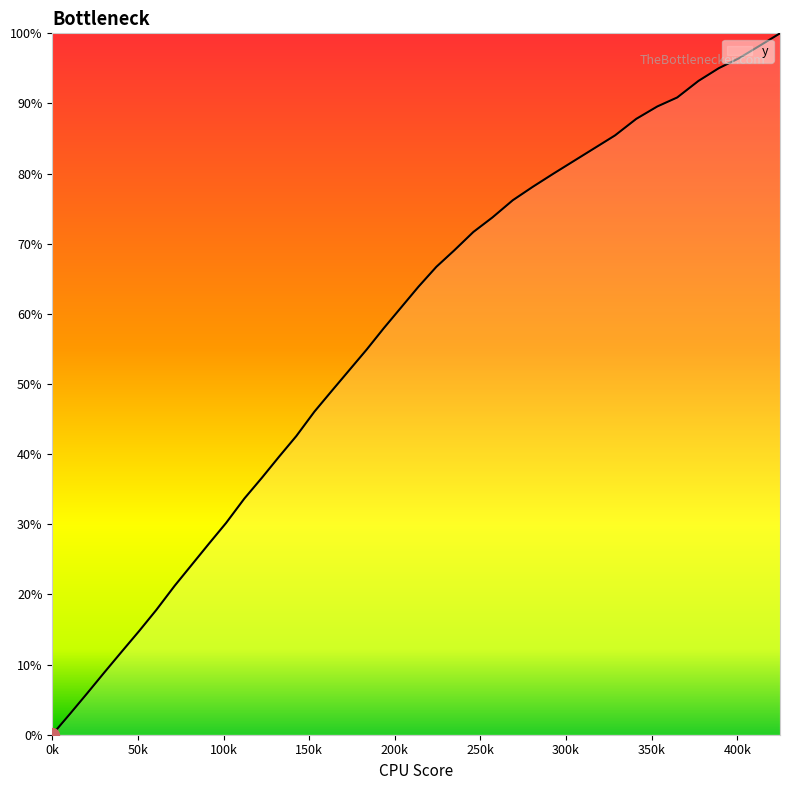

What is the average value?

55.5